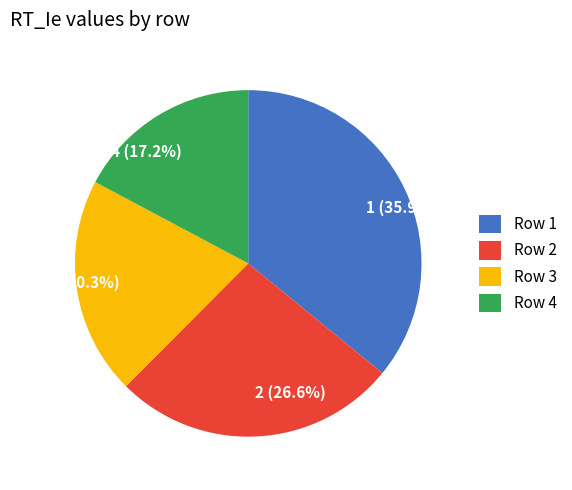

Is there any slice that represents more than half of the pie?

No